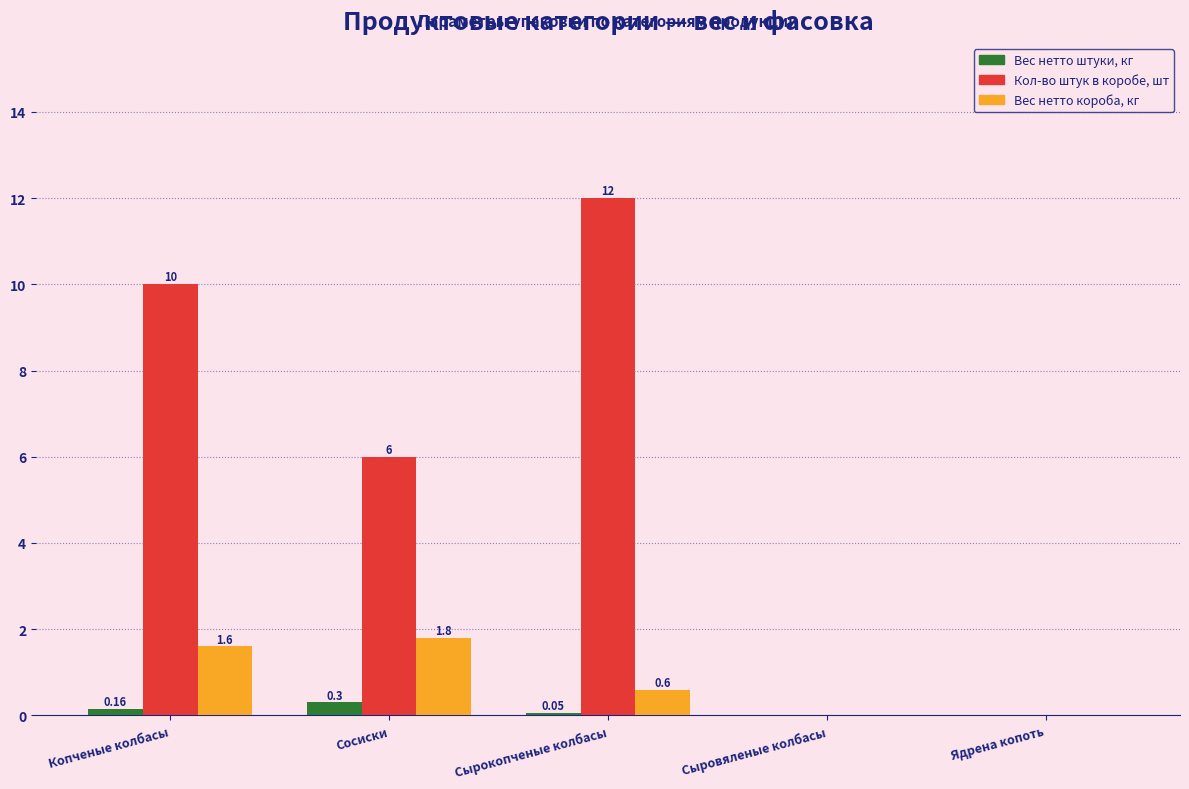

At which label does Вес нетто короба, кг reach its peak?

Сосиски